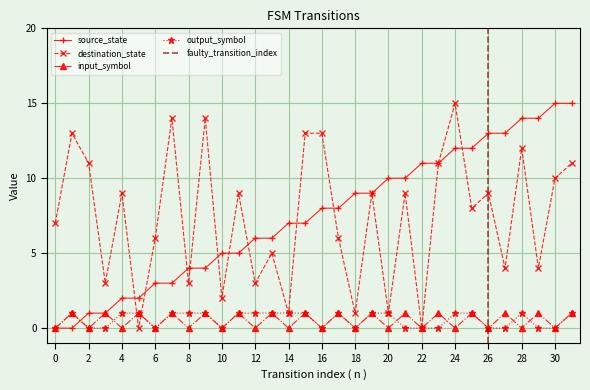

Which series changed the most between 15 and 26?

source_state